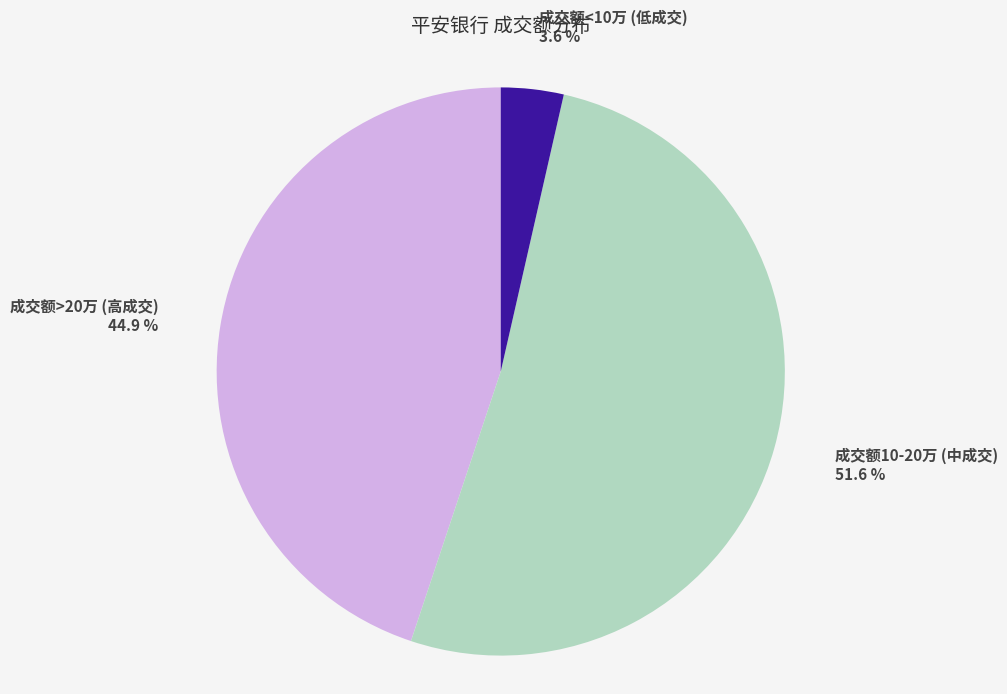

Do 成交额10-20万 (中成交) and 成交额<10万 (低成交) together represent more than half of the pie?

Yes